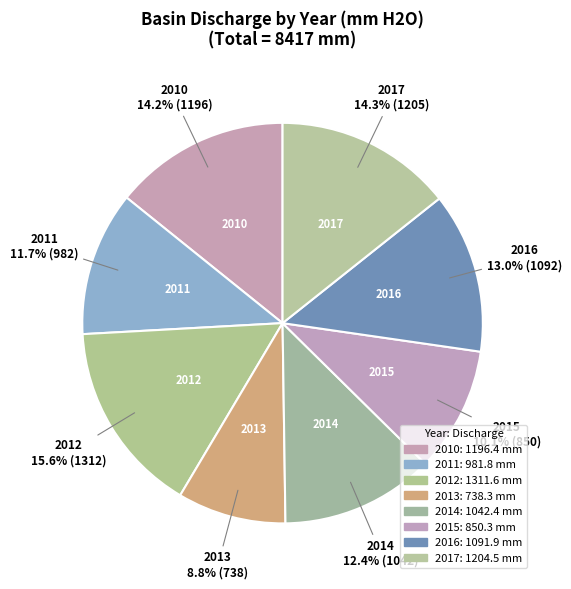

Rank the categories by value from highest to lowest.

2012, 2017, 2010, 2016, 2014, 2011, 2015, 2013